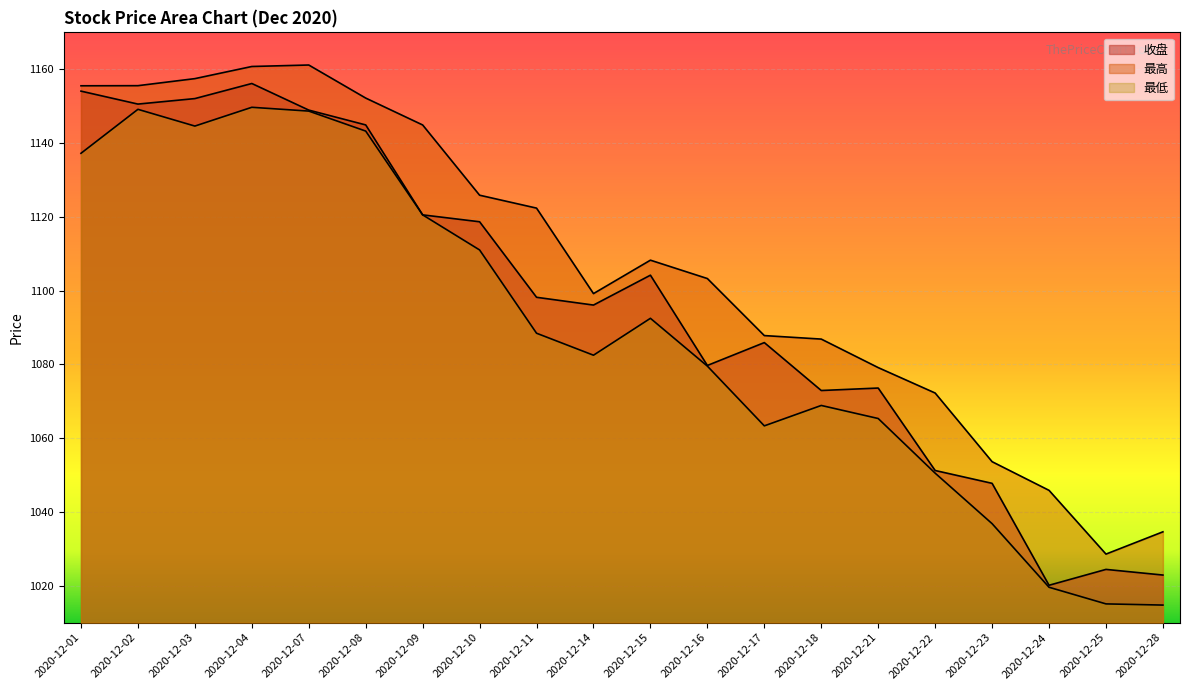

What is the approximate value of 收盘 at 2020-12-08?

1144.9